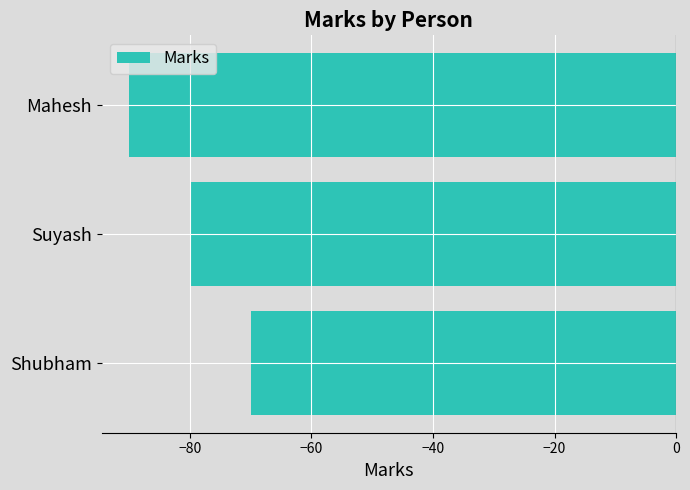

Count the number of categories in the chart.

3